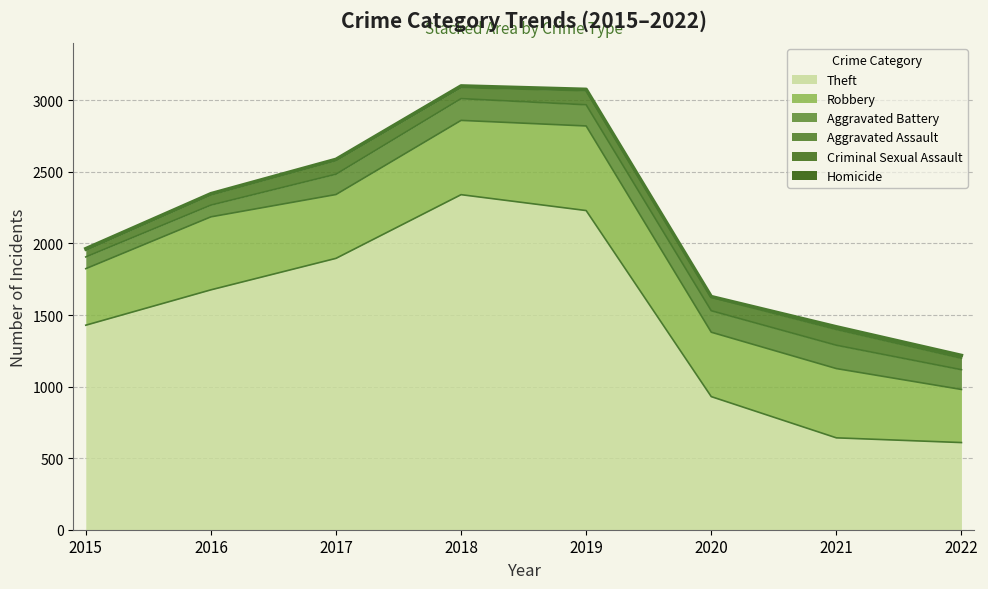

At which category does the chart reach its minimum across all series?

2015